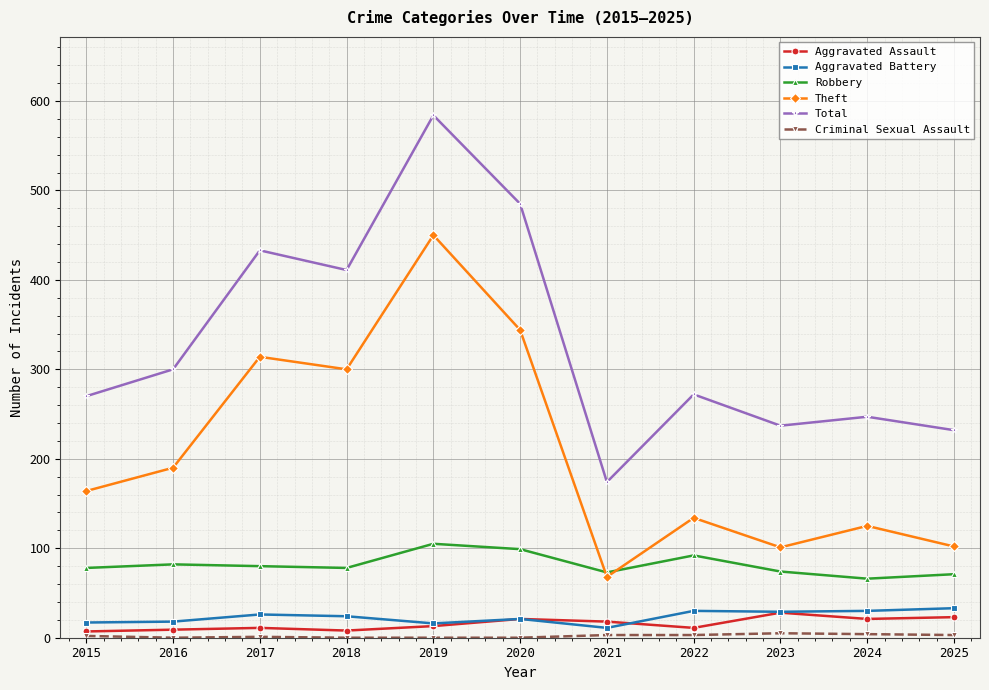

What is the approximate value of Total at 2020, to the nearest 50?

500